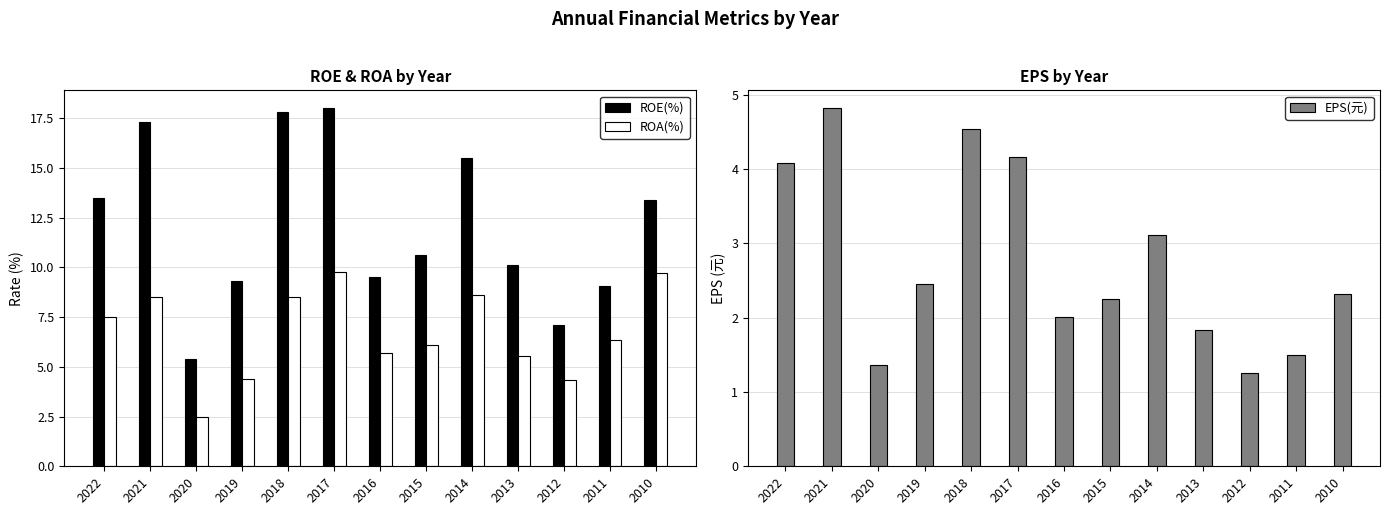

Count the number of data series in this chart.

3